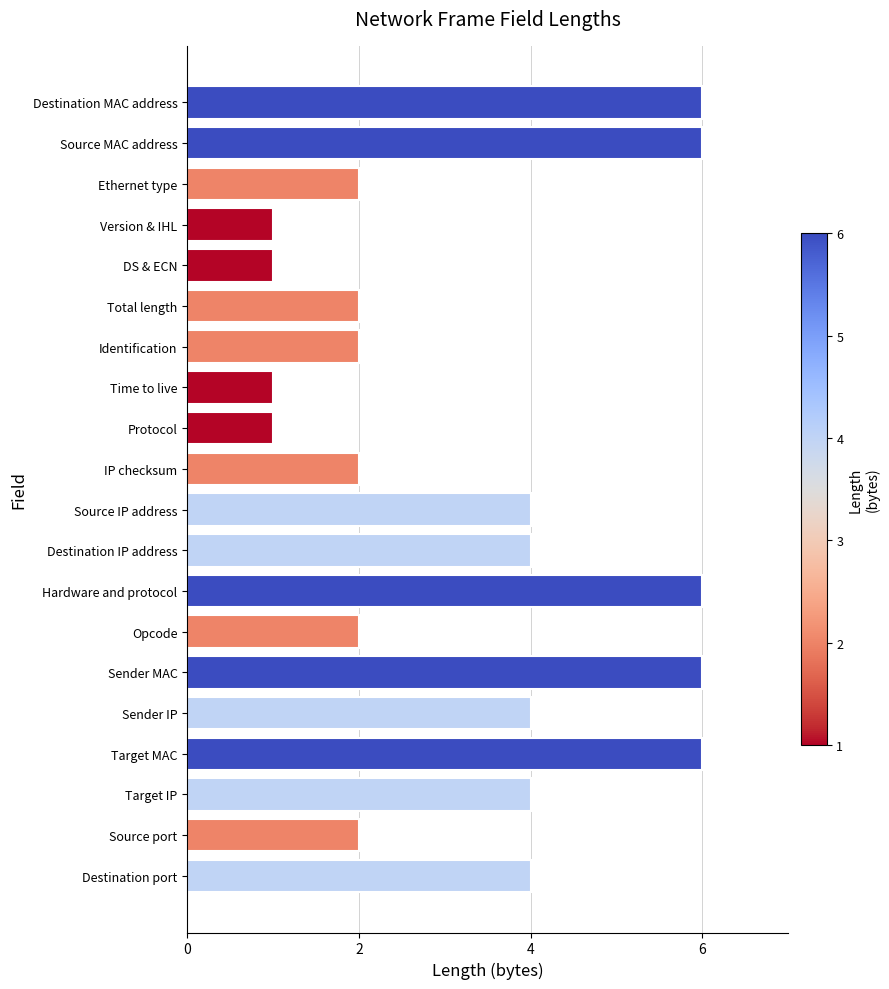

What is the ratio of the value at Total length to the value at Destination MAC address?

0.3